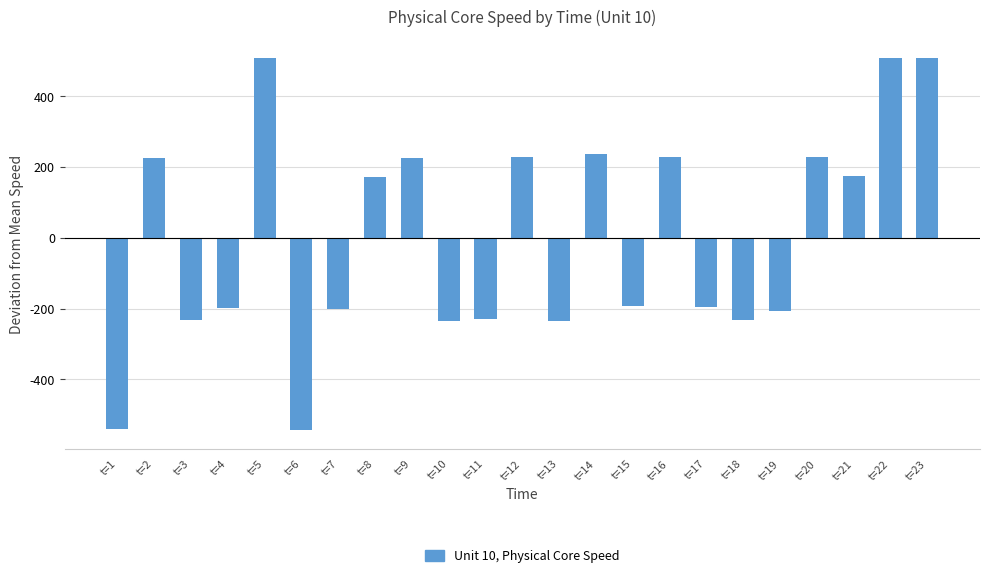

How many data points are above -193?

11